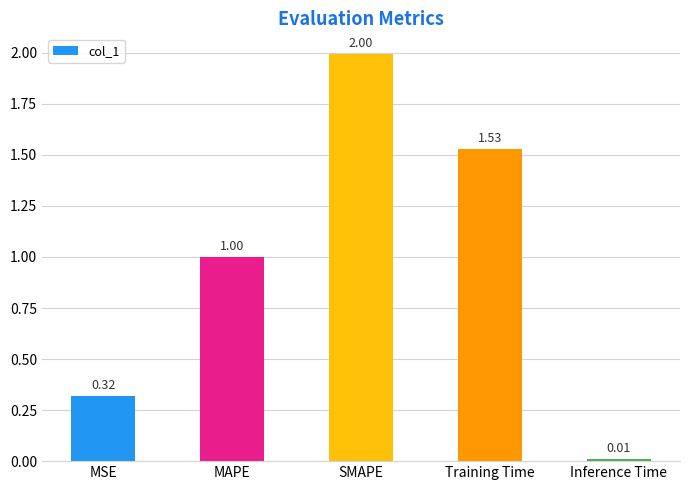

What is the change in value from SMAPE to Training Time?

-0.5